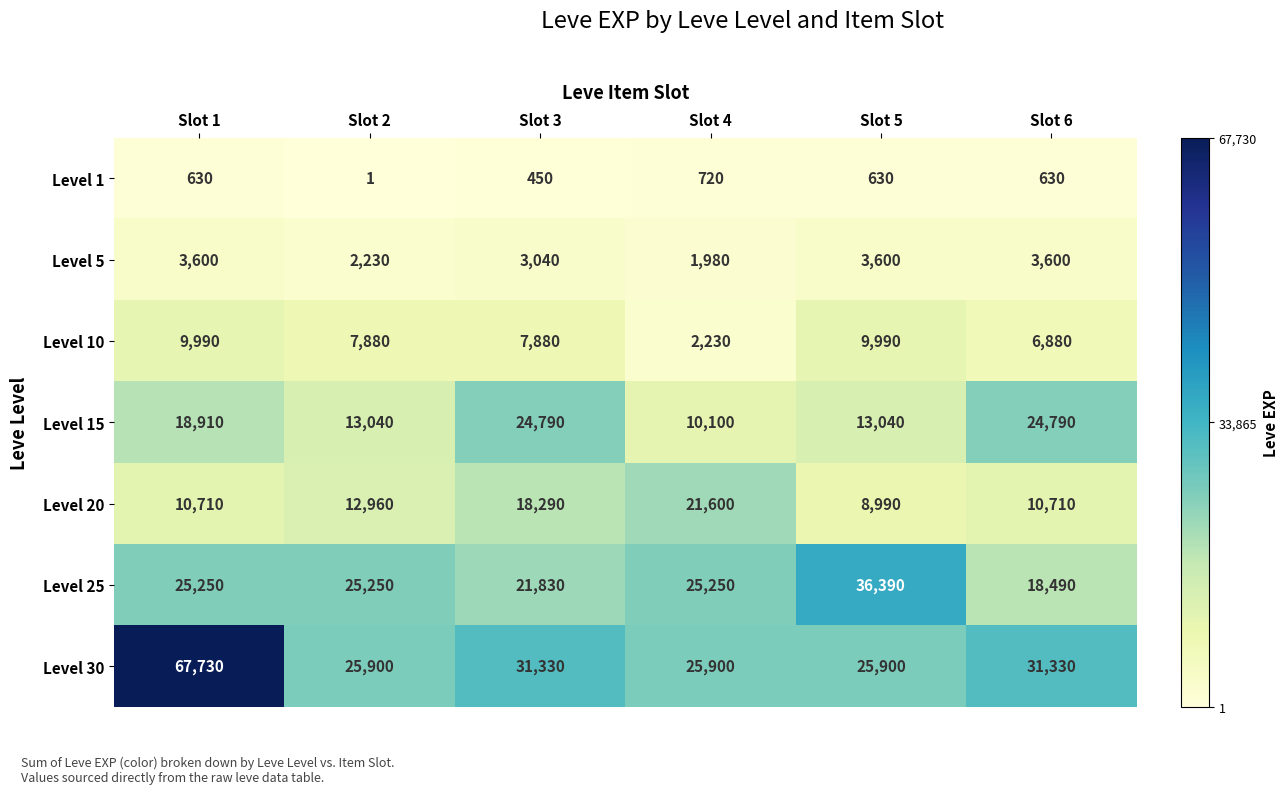

At which label is Level 15 closest to 17445?

Slot 1